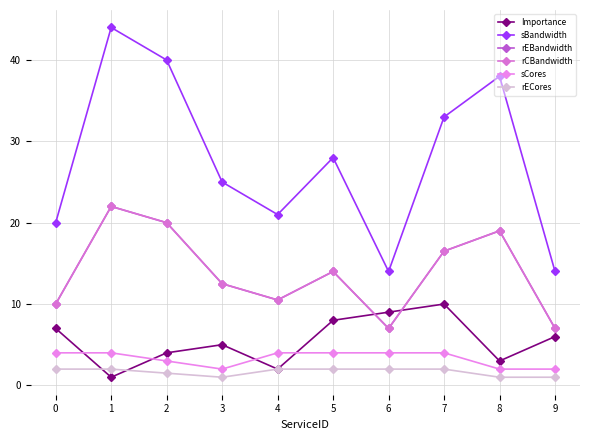

Does the chart have visible grid lines?

Yes